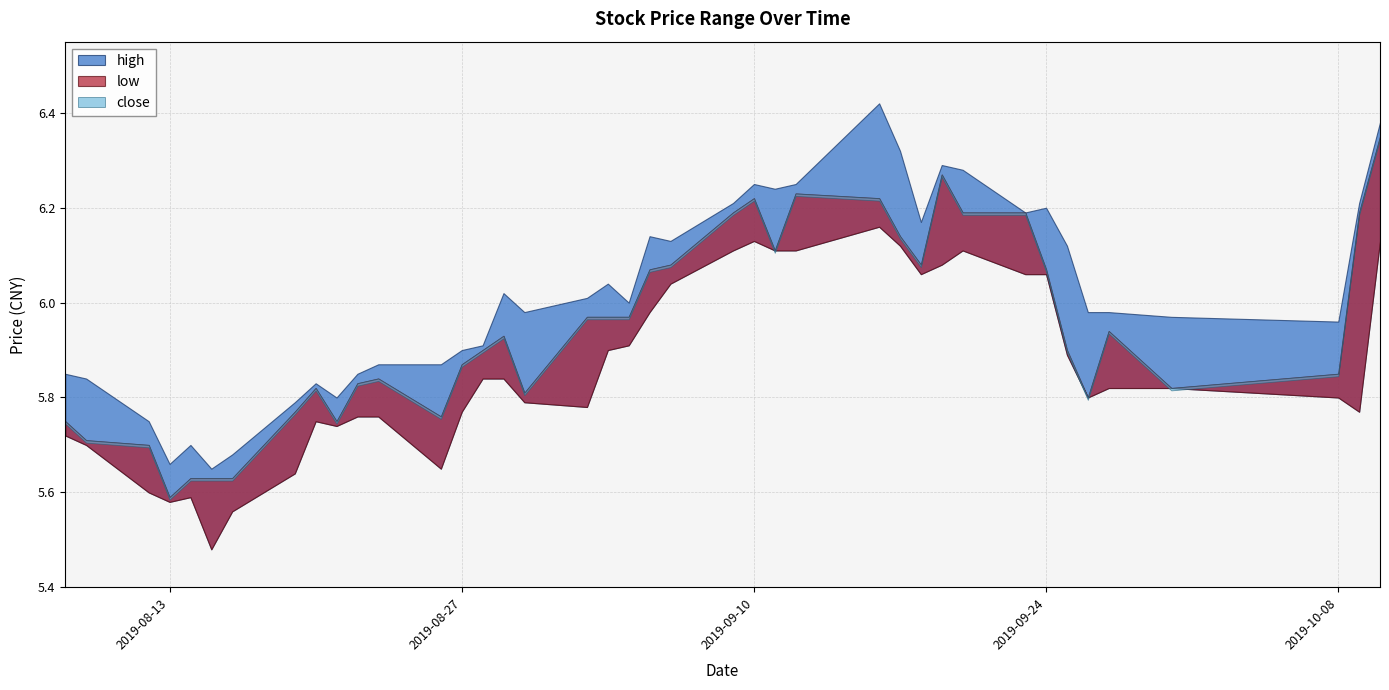

True or false: low and high cross at least once.

False